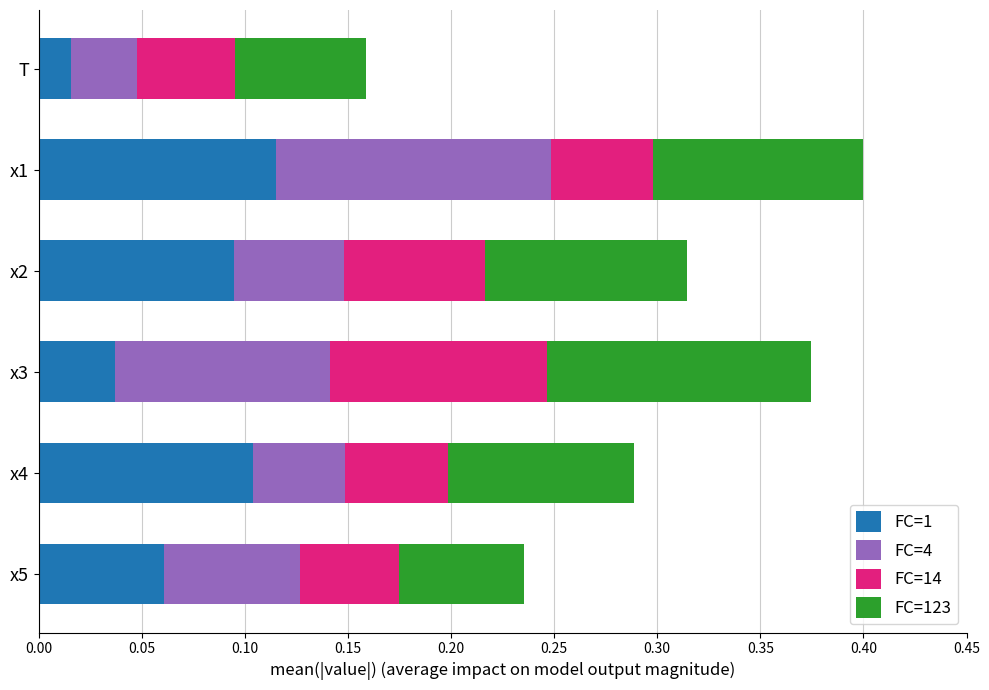

What are all the series names shown in the legend?

FC=1, FC=4, FC=14, FC=123